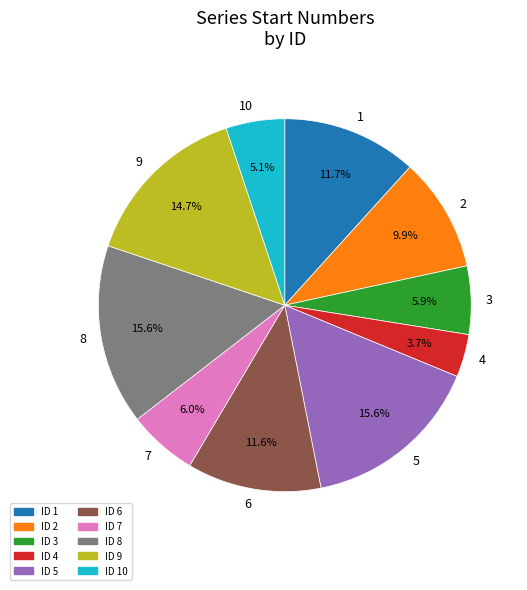

How many slices are in this pie chart?

10